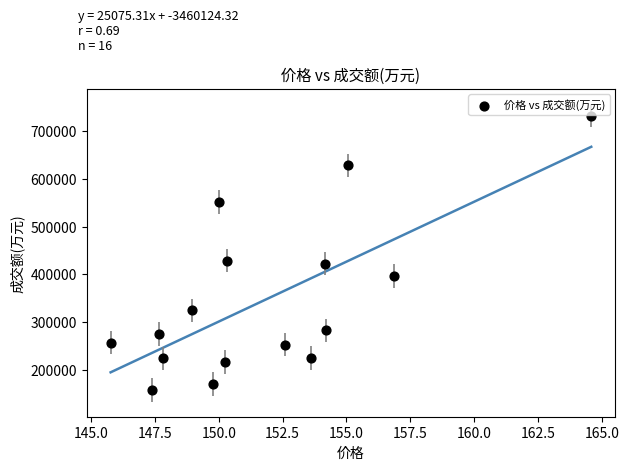

What is the range of Y values (max minus min)?

574950